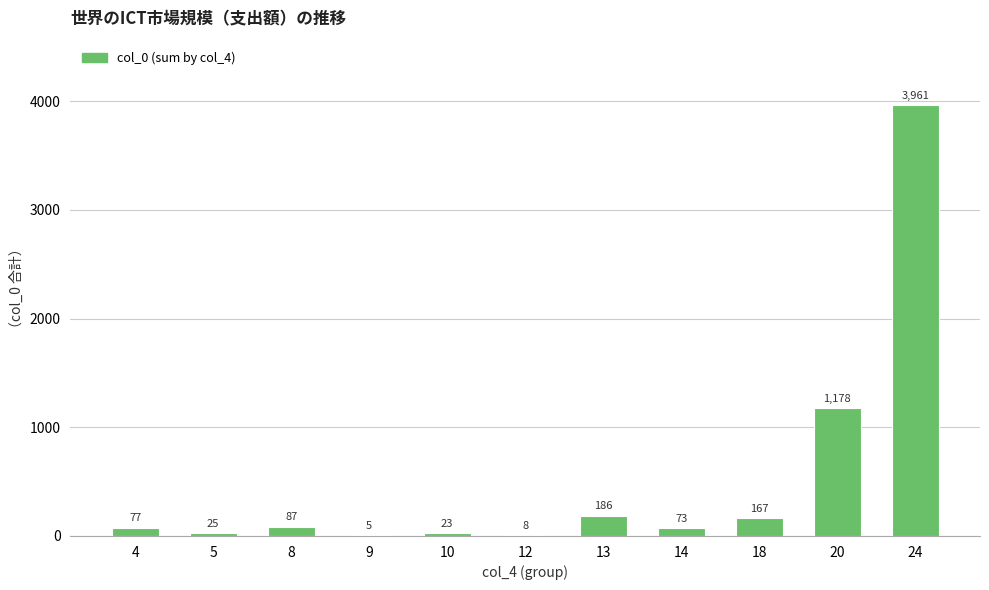

Reading right to left, list all the values displayed in this chart.

3961	1178	167	73	186	8	23	5	87	25	77